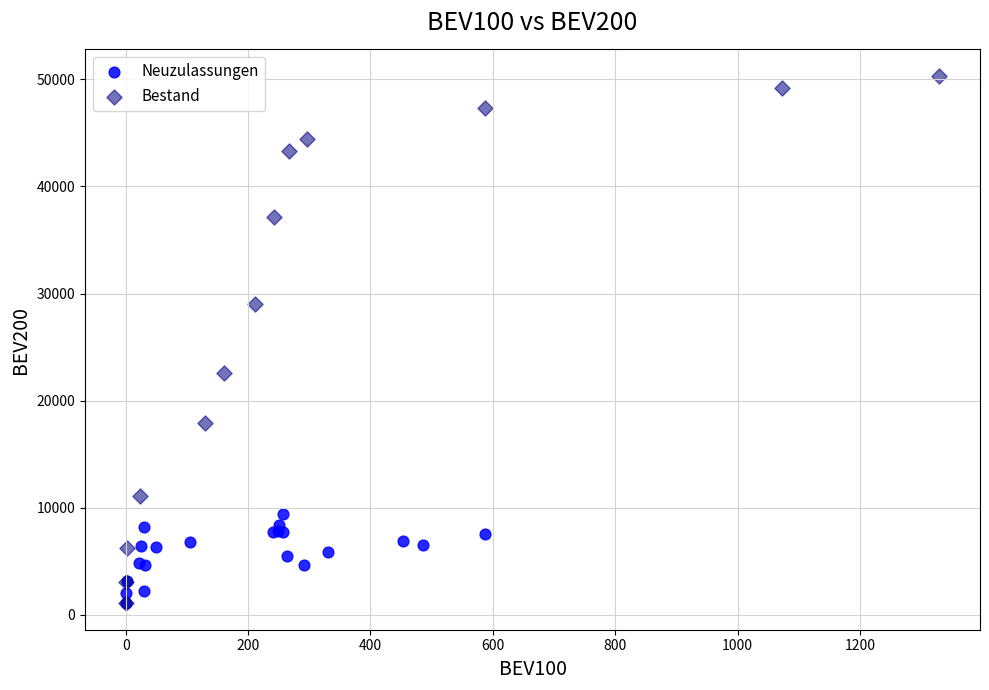

Which series has the largest Y range (max minus min)?

Bestand